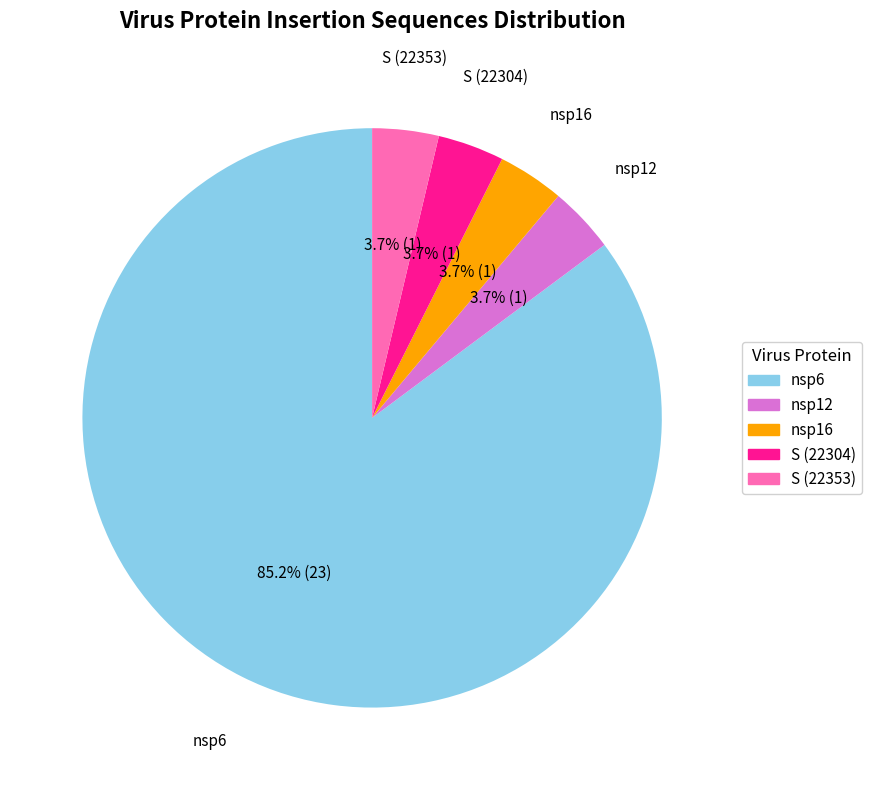

What is the largest slice in the pie chart?

nsp6